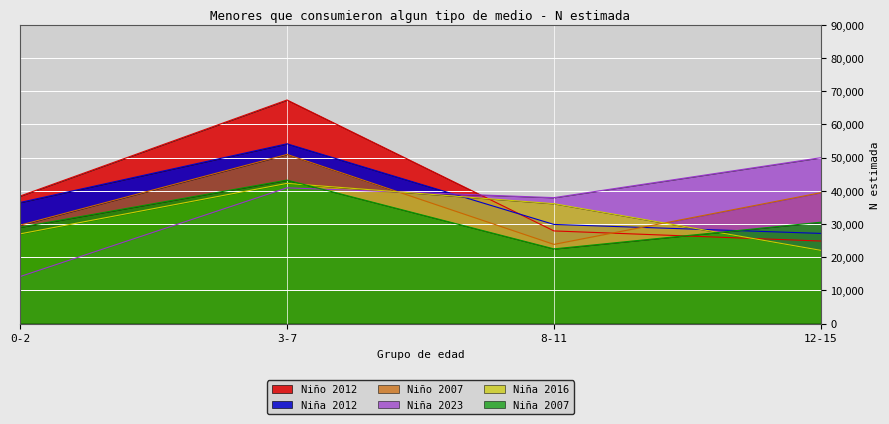

What is the difference between the maximum and minimum values in the Niña 2007 series?

20714